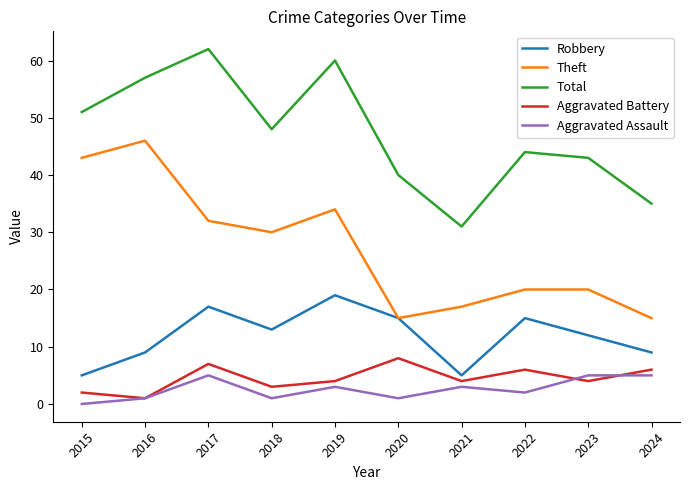

Reading left to right, list all the values displayed in this chart.

Robbery: 5	9	17	13	19	15	5	15	12	9
Theft: 43	46	32	30	34	15	17	20	20	15
Total: 51	57	62	48	60	40	31	44	43	35
Aggravated Battery: 2	1	7	3	4	8	4	6	4	6
Aggravated Assault: 0	1	5	1	3	1	3	2	5	5